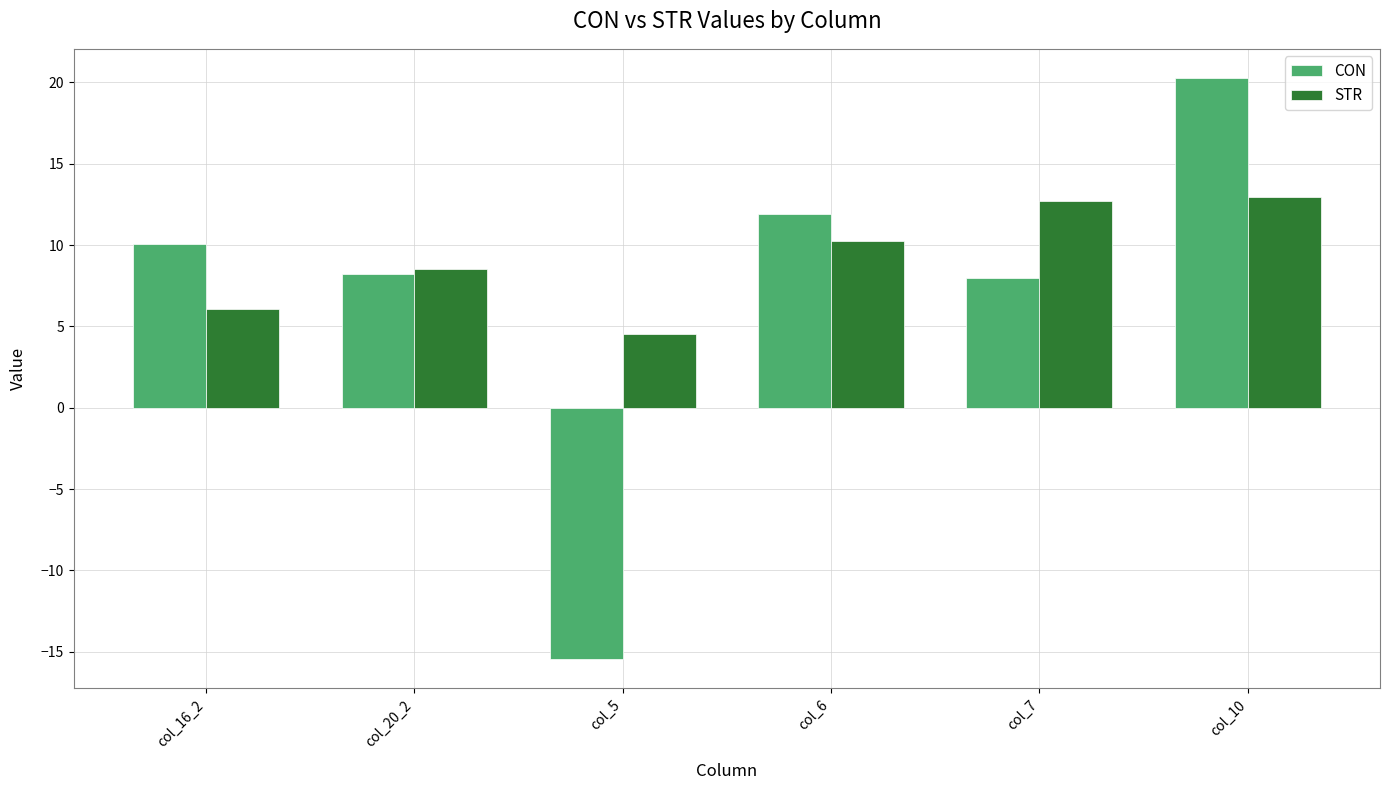

What are all the series names shown in the legend?

CON, STR